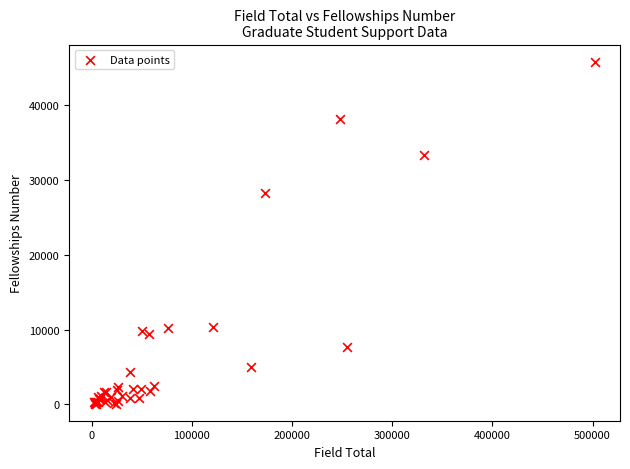

What Y value in the scatter plot is closest to 22969?

28322